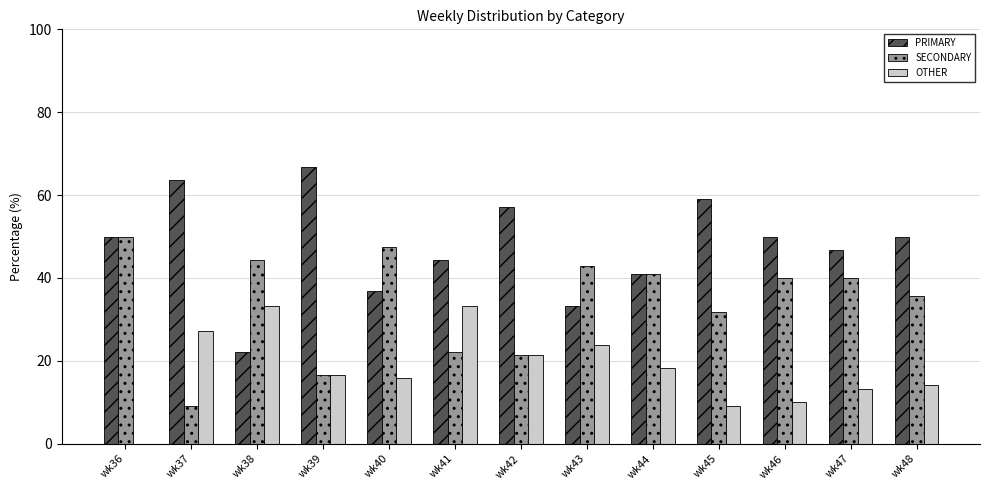

True or false: SECONDARY has a value of 79.9 at wk36.

False